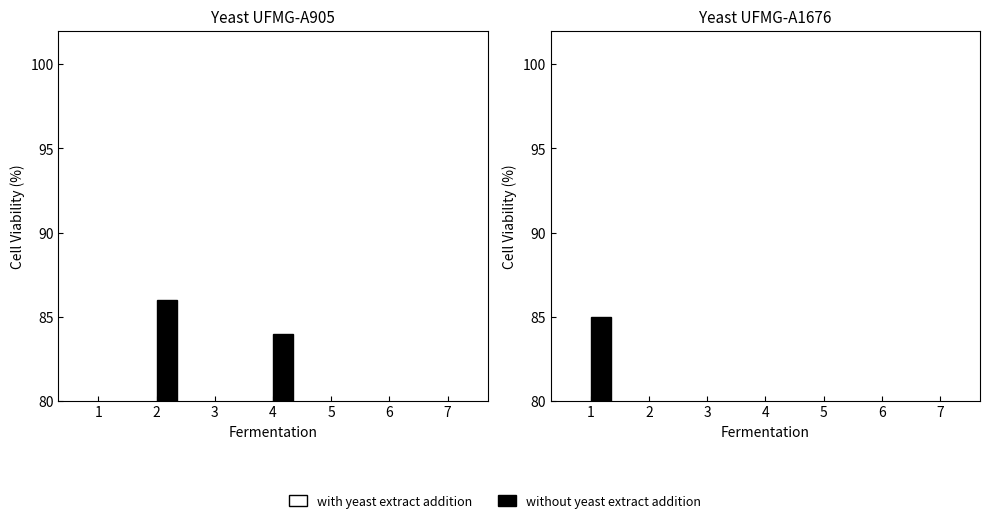

What is the difference between the maximum and minimum values in the without yeast extract addition series?

61